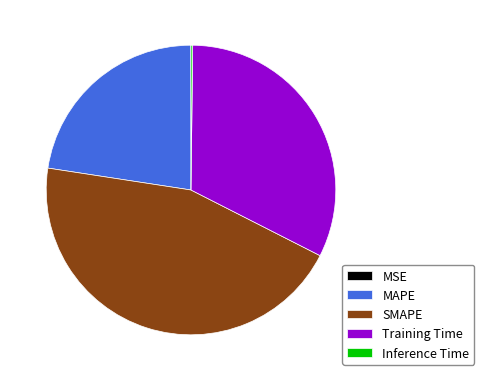

Which category has the biggest portion of the pie?

SMAPE